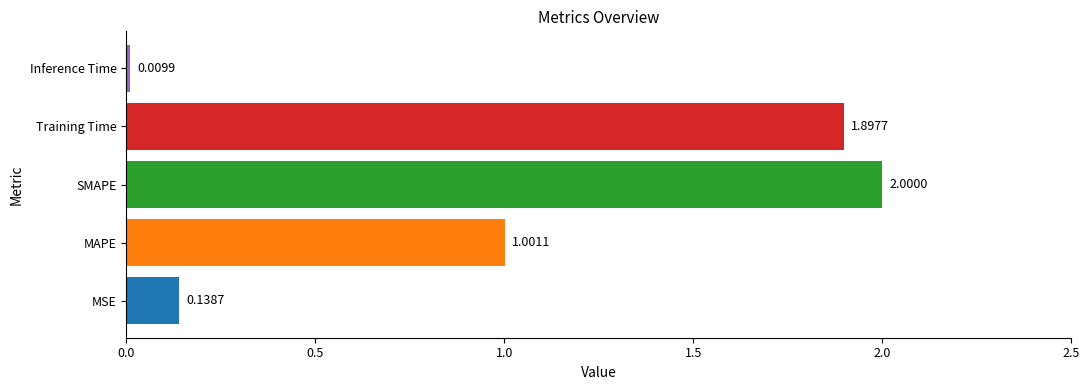

What is the sum of all values?

5.0